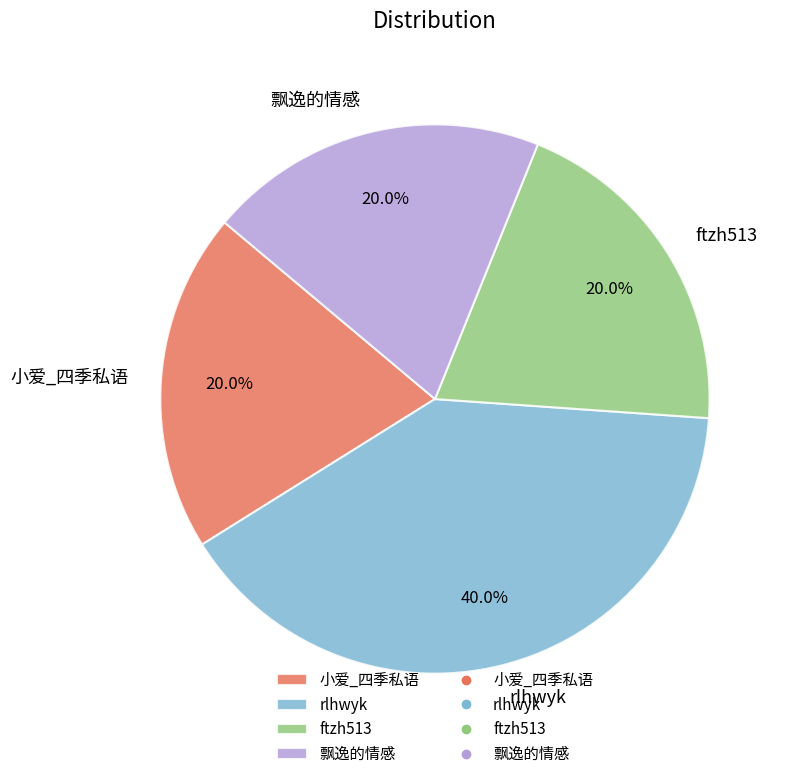

Is there a majority slice in this chart?

No